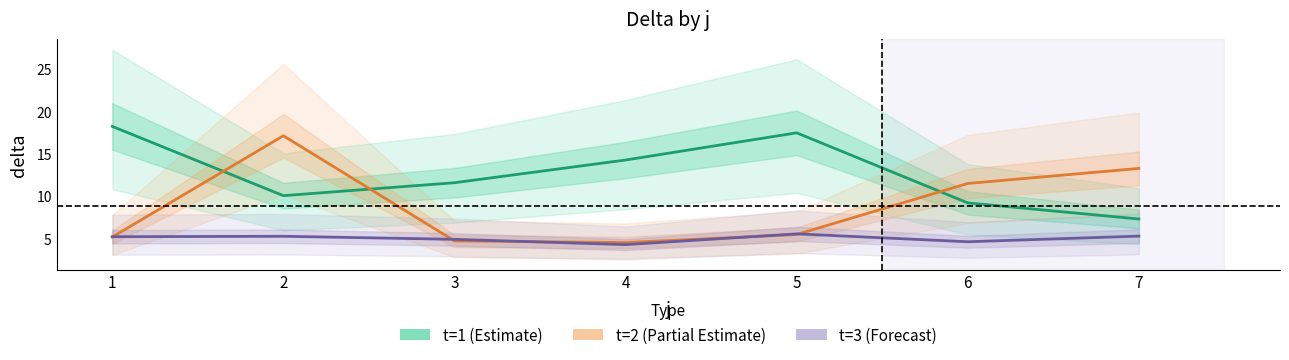

Between which two adjacent categories do t=2 (Partial Estimate) and t=3 (Forecast) first intersect?

1 and 2